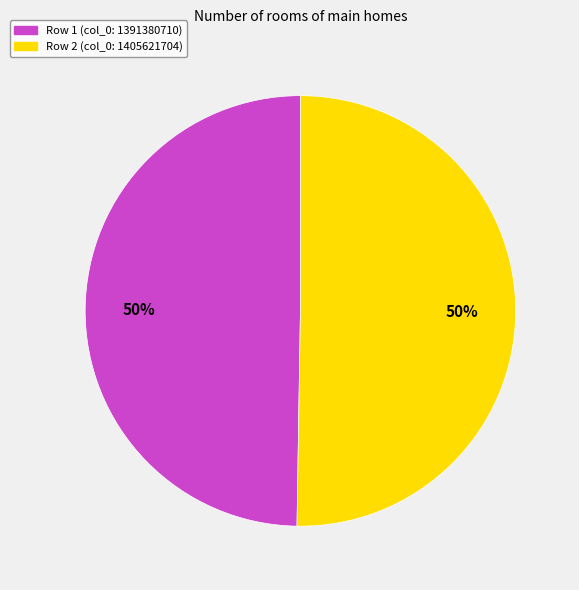

Do Row 1 and Row 2 together represent more than half of the pie?

Yes